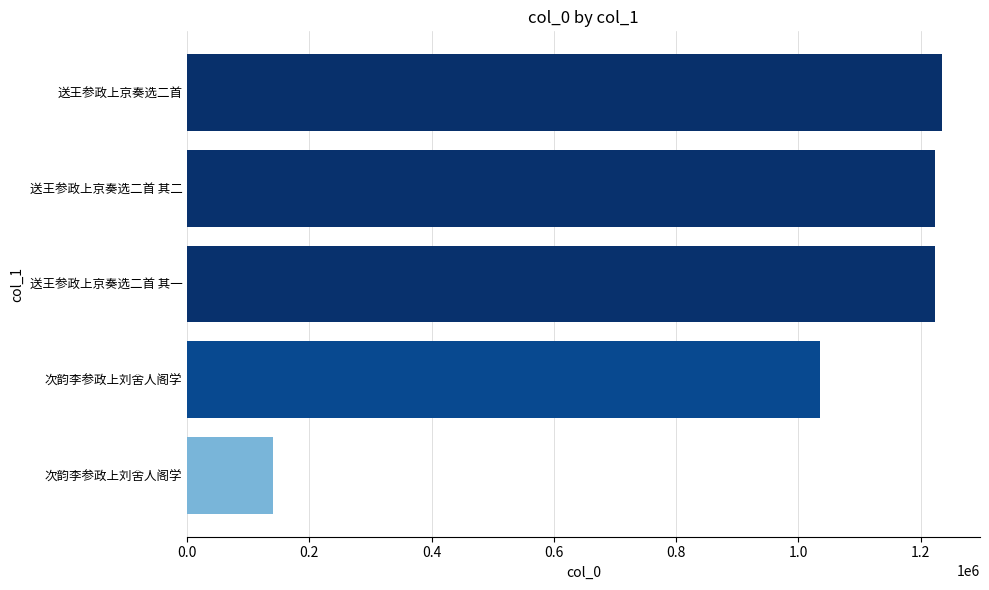

Are the bars horizontal?

Yes